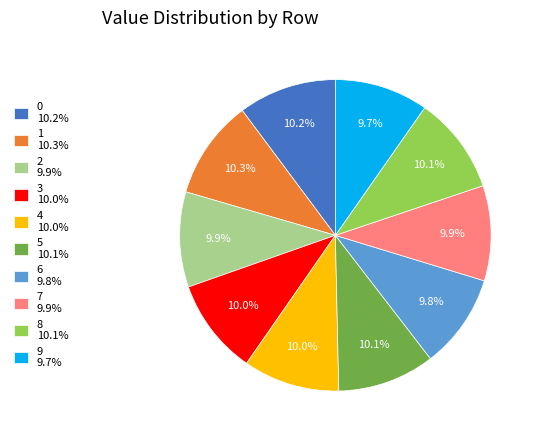

What percentage do 6 and 3 together represent?

19.8%